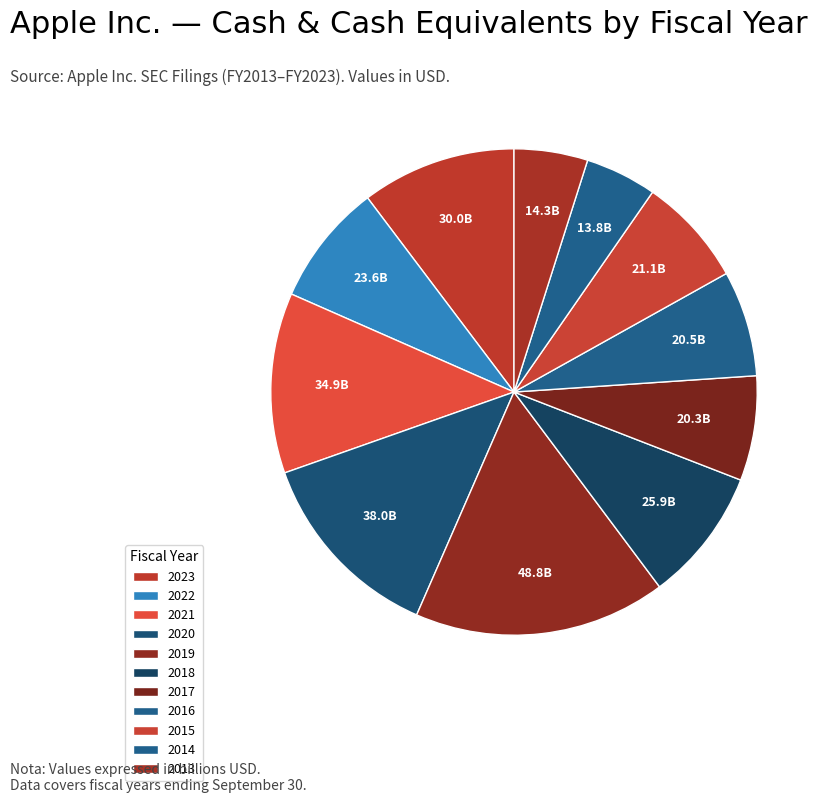

How many slices are in this pie chart?

11